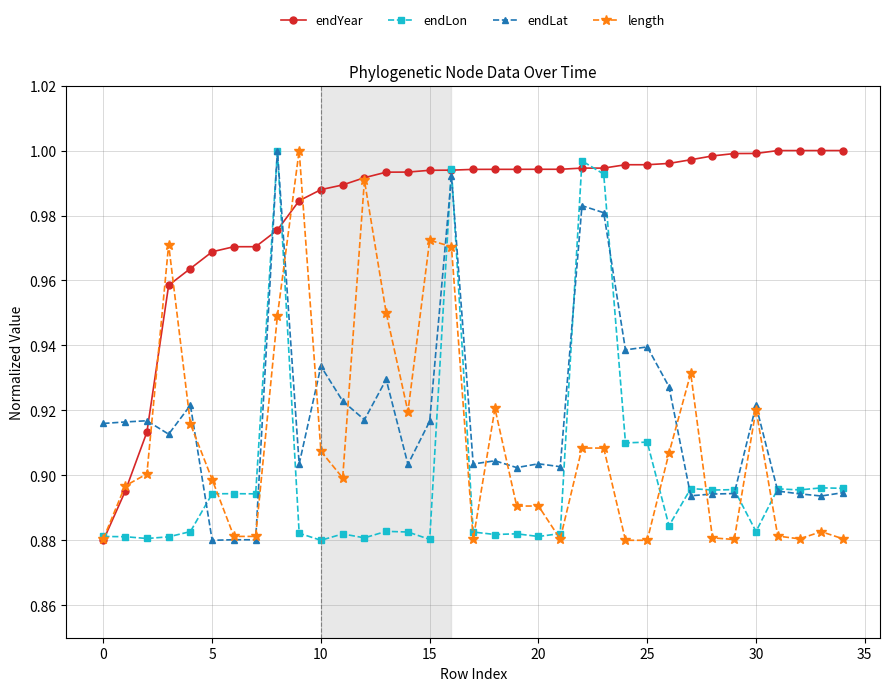

After their last crossing, which series has the higher values: endYear or endLat?

endYear